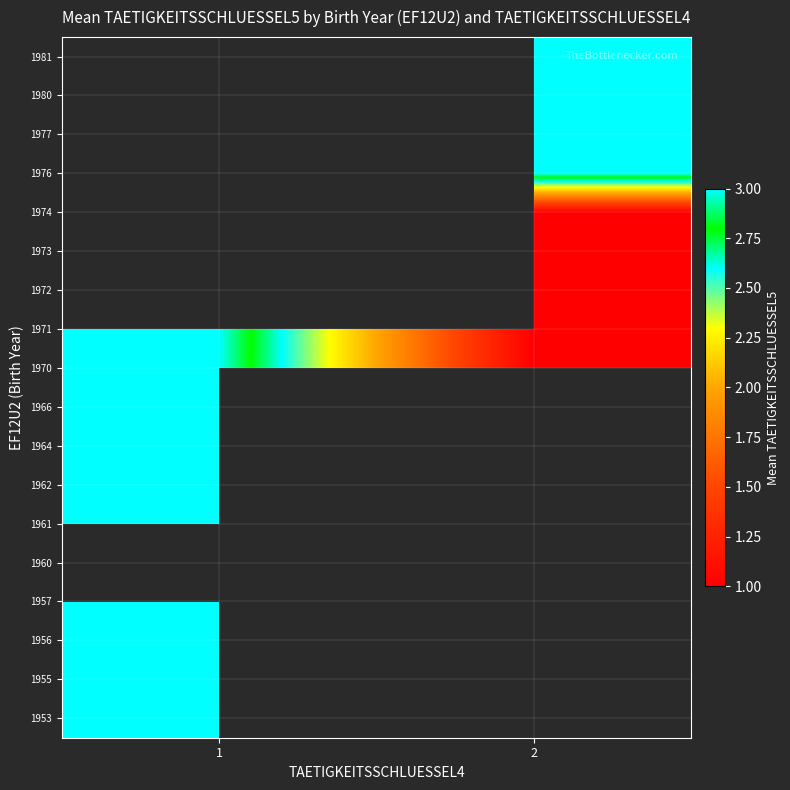

How many data points does each series have?

2